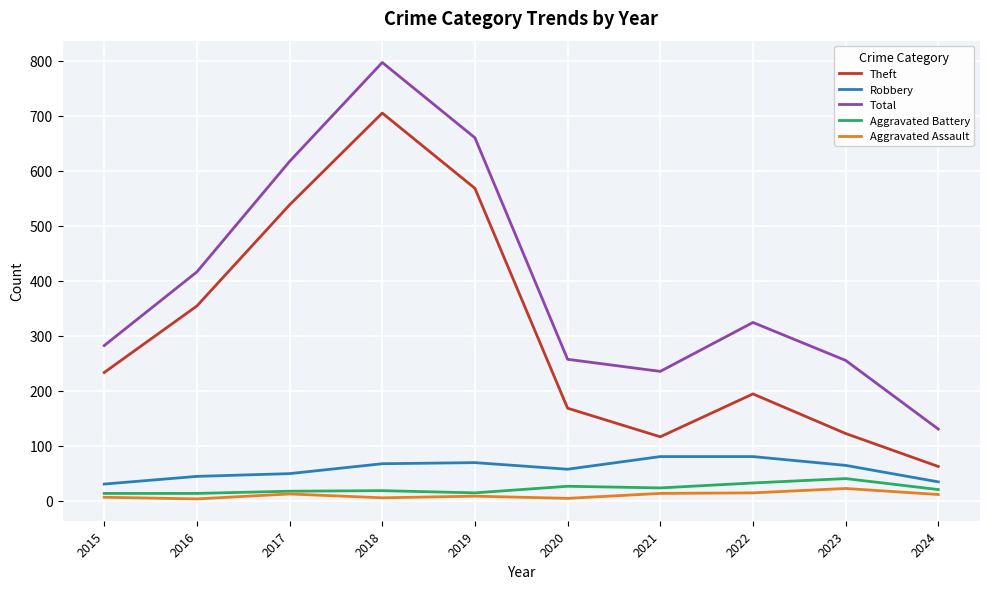

What is the approximate value of Aggravated Assault at 2020?

4